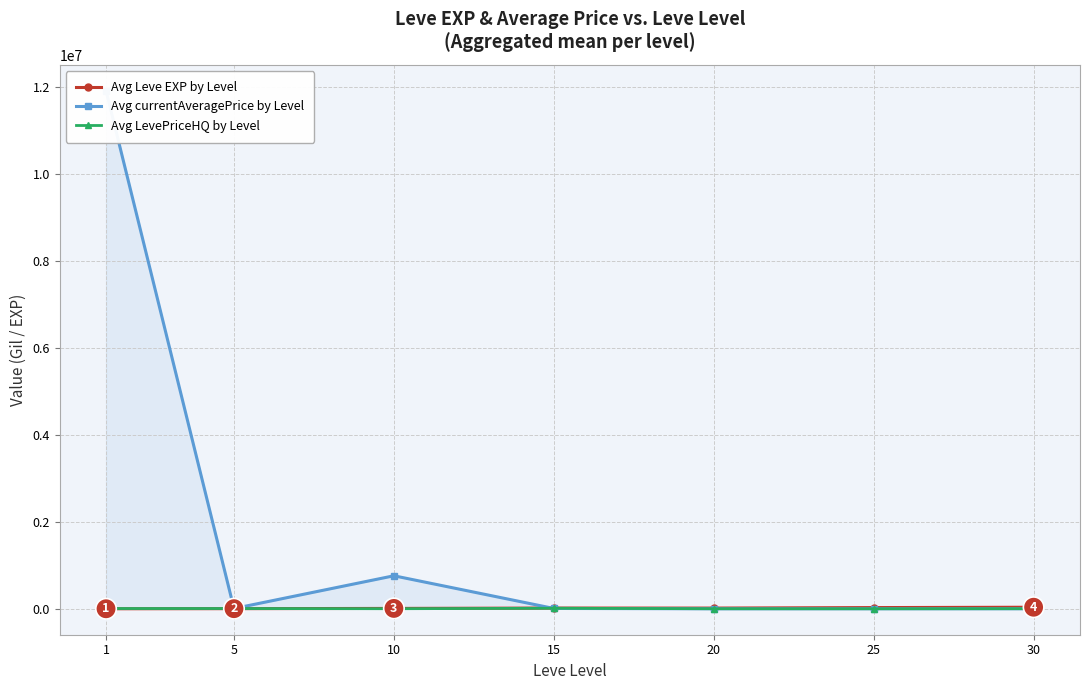

The value of Avg currentAveragePrice by Level at 5 is 3753.1. True or false?

False